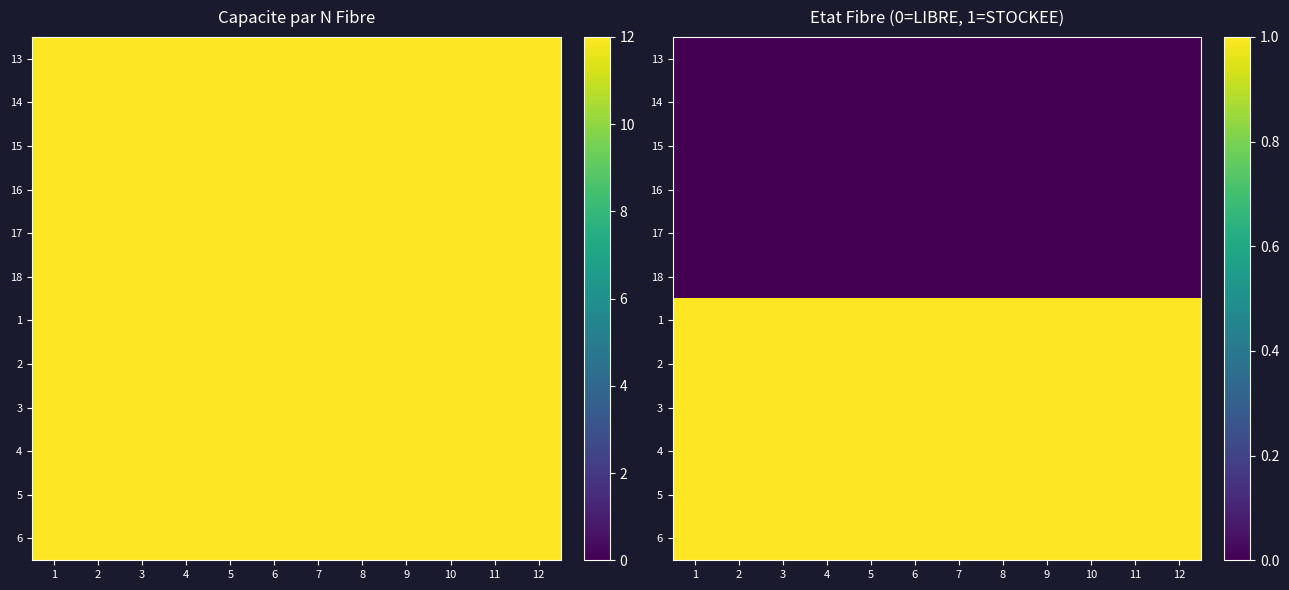

At 7, list the series in order from smallest to largest.

13, 14, 15, 16, 17, 18, 1, 2, 3, 4, 5, 6